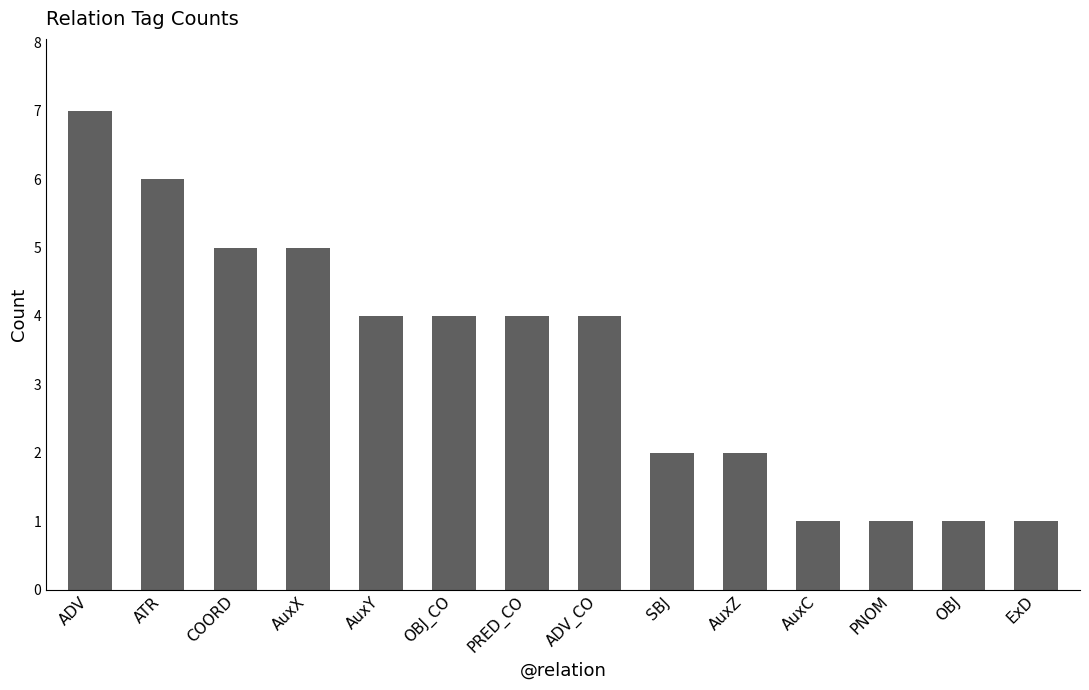

The value at PNOM is 1. True or false?

True